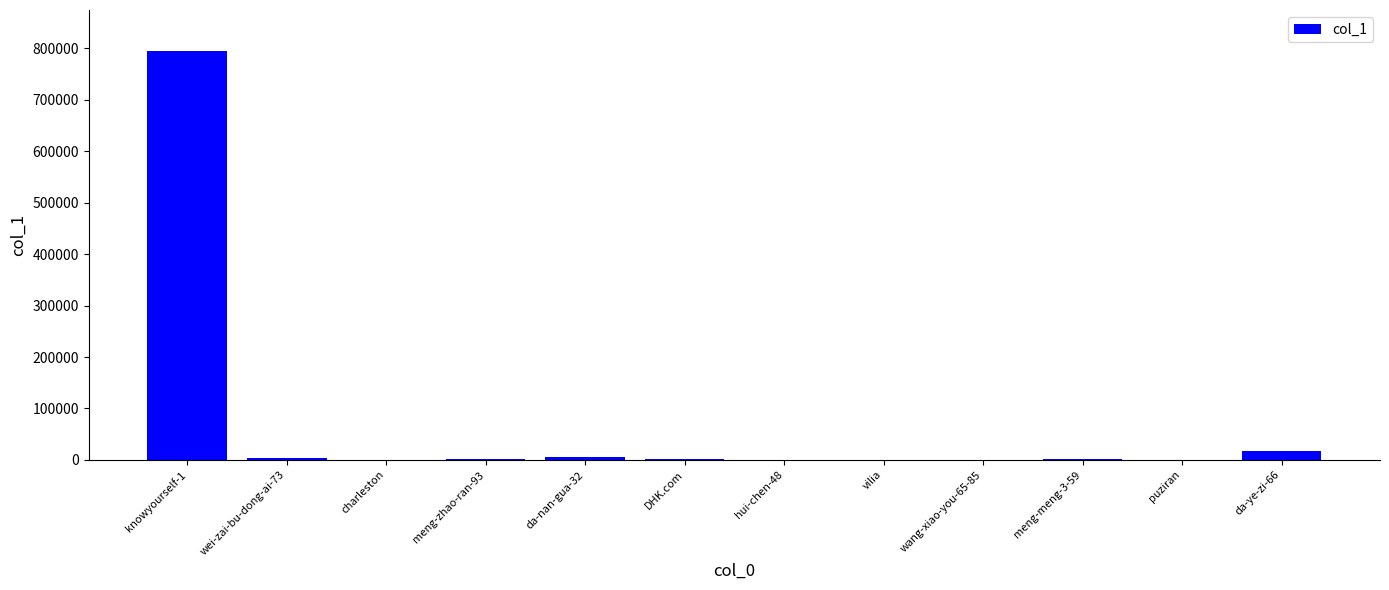

What is the maximum value shown in the chart?

794796